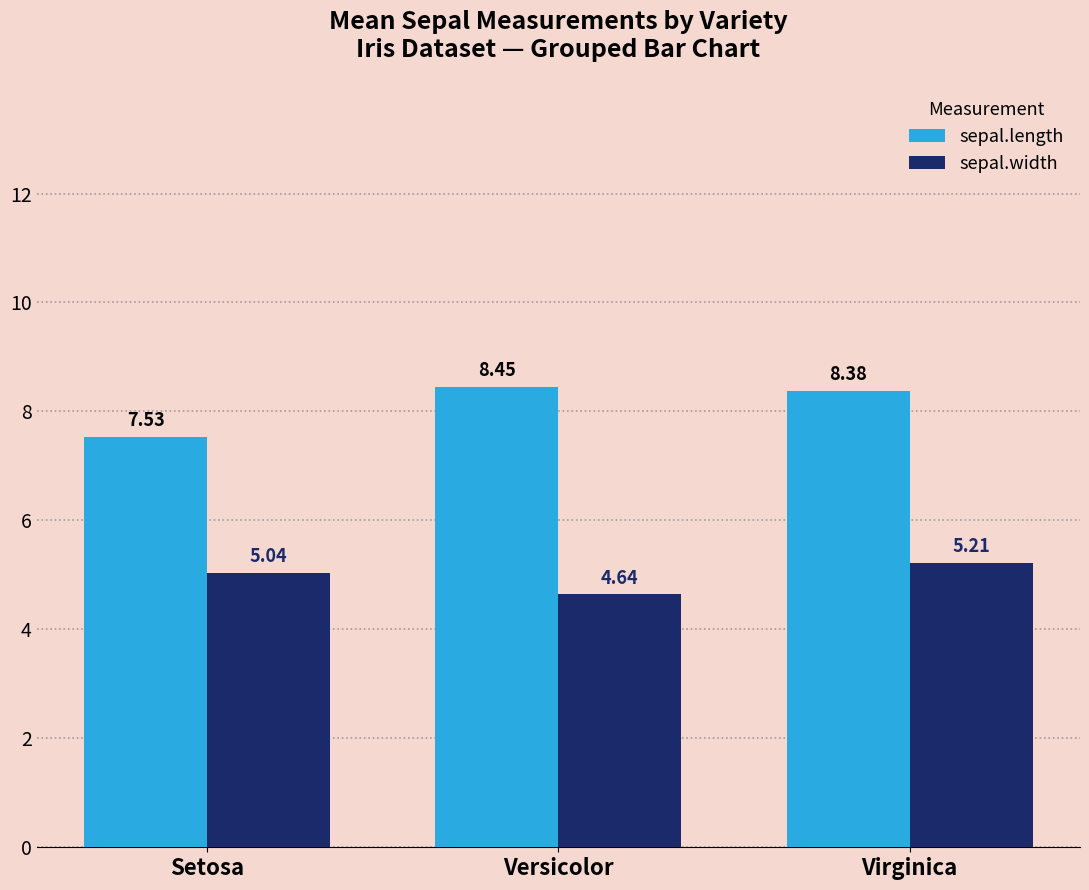

What is the difference between the highest and lowest values at Versicolor?

3.8